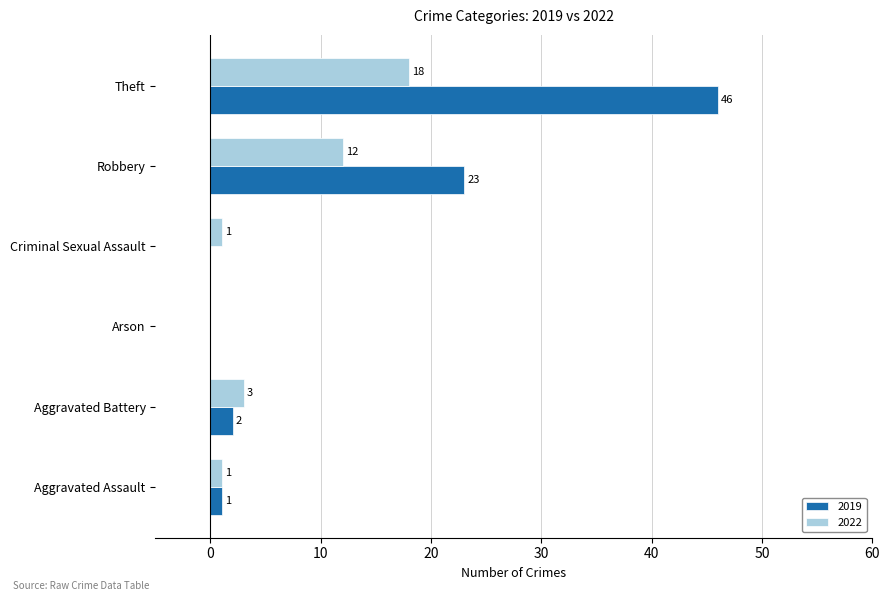

What is the sum of all 2022 values?

35